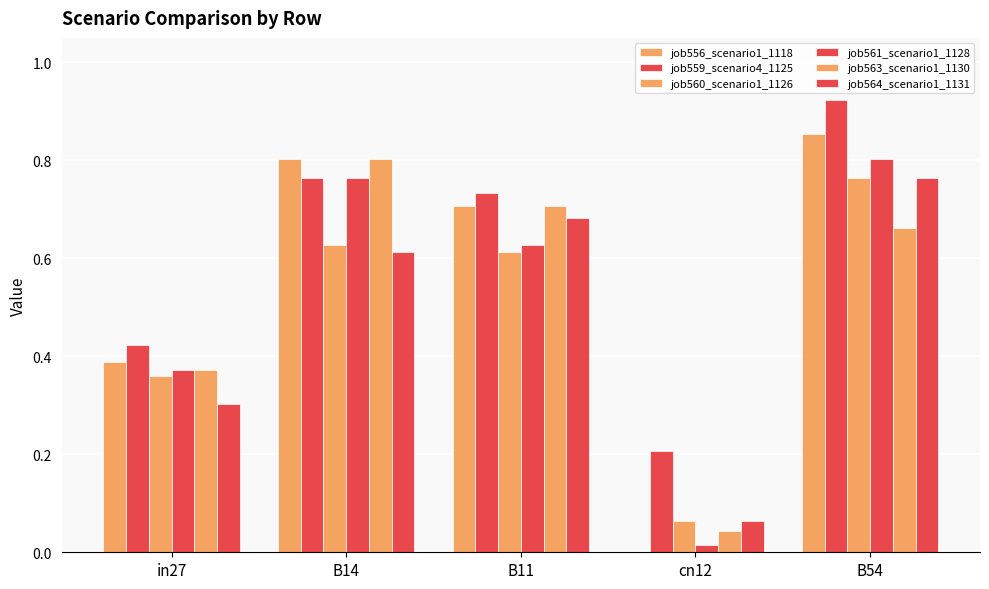

What is the difference between the second highest and minimum values in the job561_scenario1_1128 series?

0.7